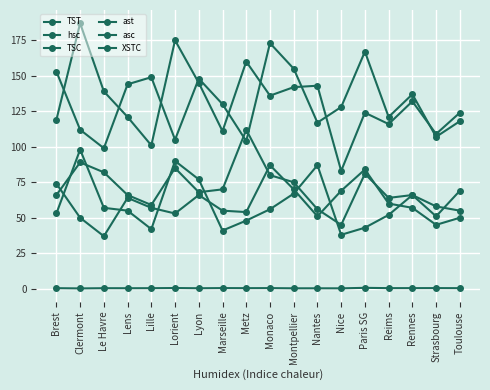

True or false: XSTC and ast cross at least once.

False